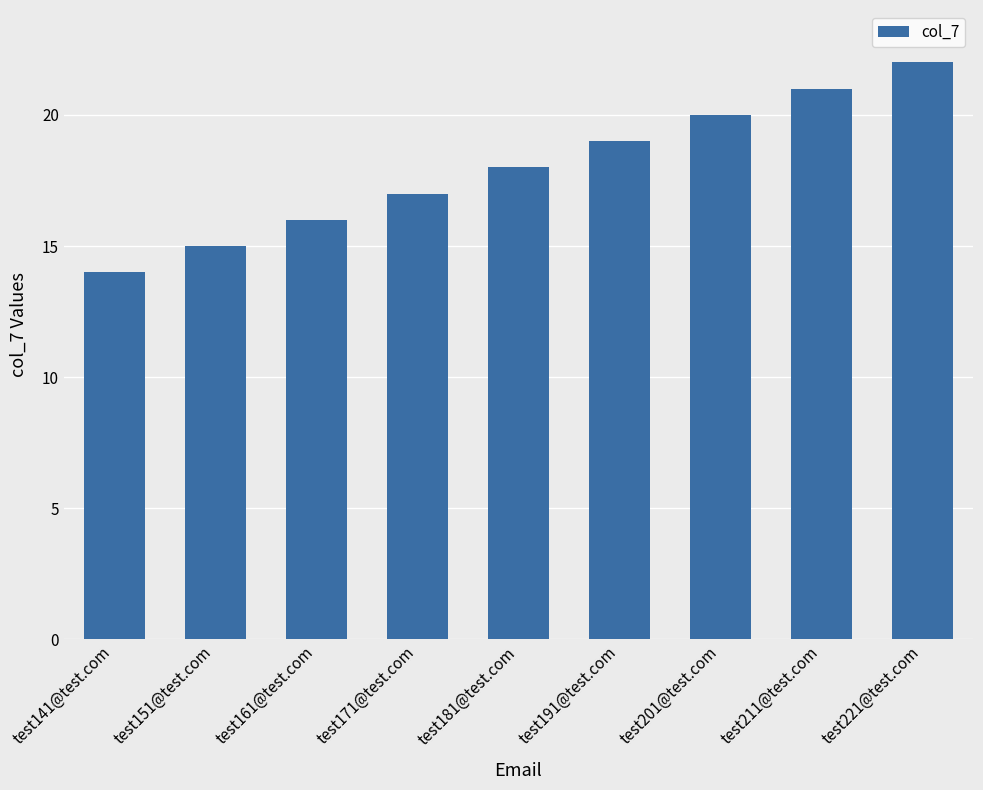

Rank the categories by value from lowest to highest.

test141@test.com, test151@test.com, test161@test.com, test171@test.com, test181@test.com, test191@test.com, test201@test.com, test211@test.com, test221@test.com